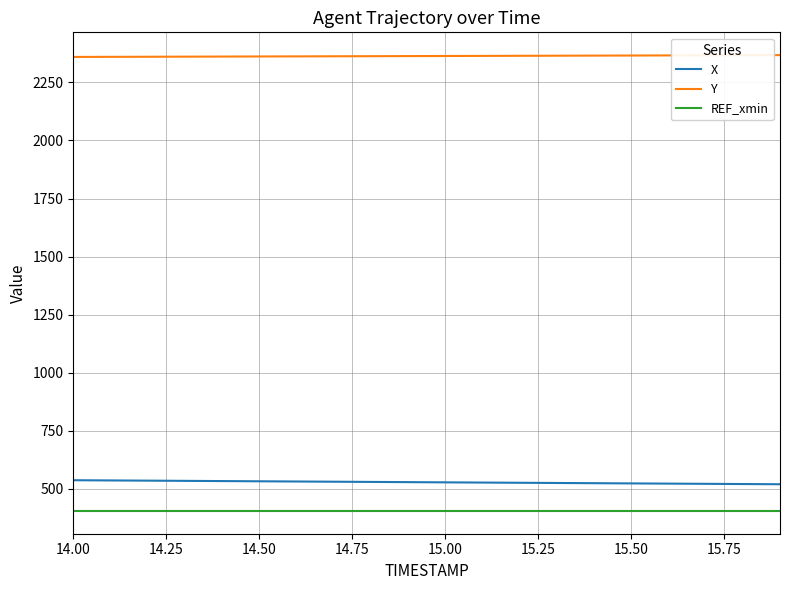

Does the chart display data point markers on the line(s)?

No